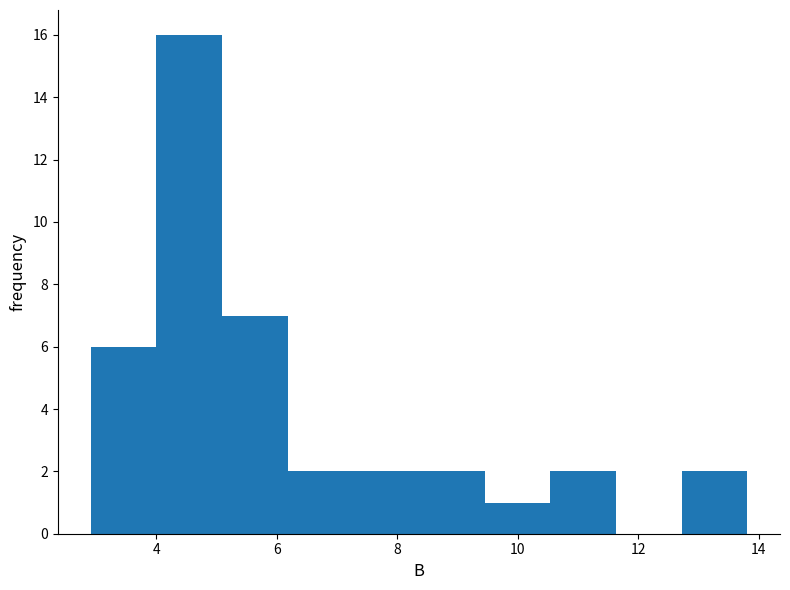

What is the height of the bar covering 10.6 to 11.6 on the x-axis? Neither the bar edges nor the heights are printed on the chart, so give them approximately, as read against the axes.

2